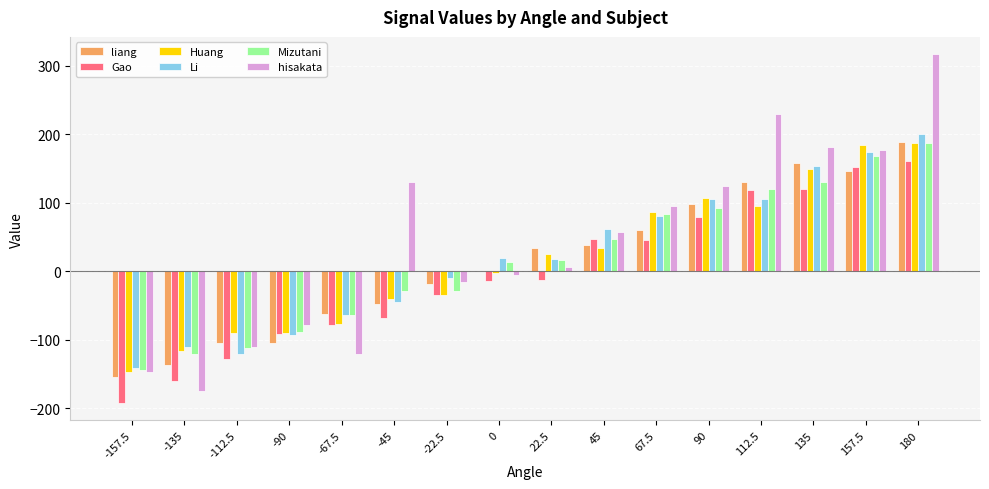

At which label does liang reach its peak?

180